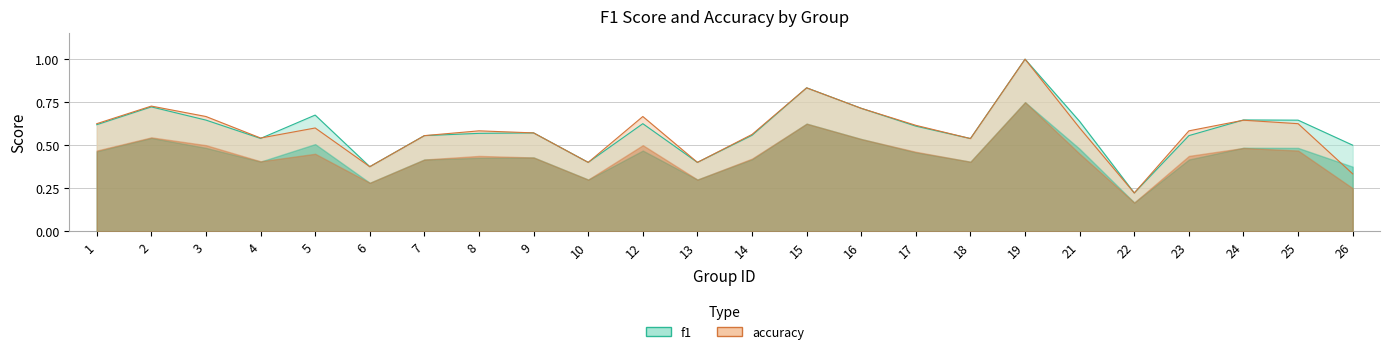

In f1, how many points are higher than both neighbors (excluding endpoints)?

7